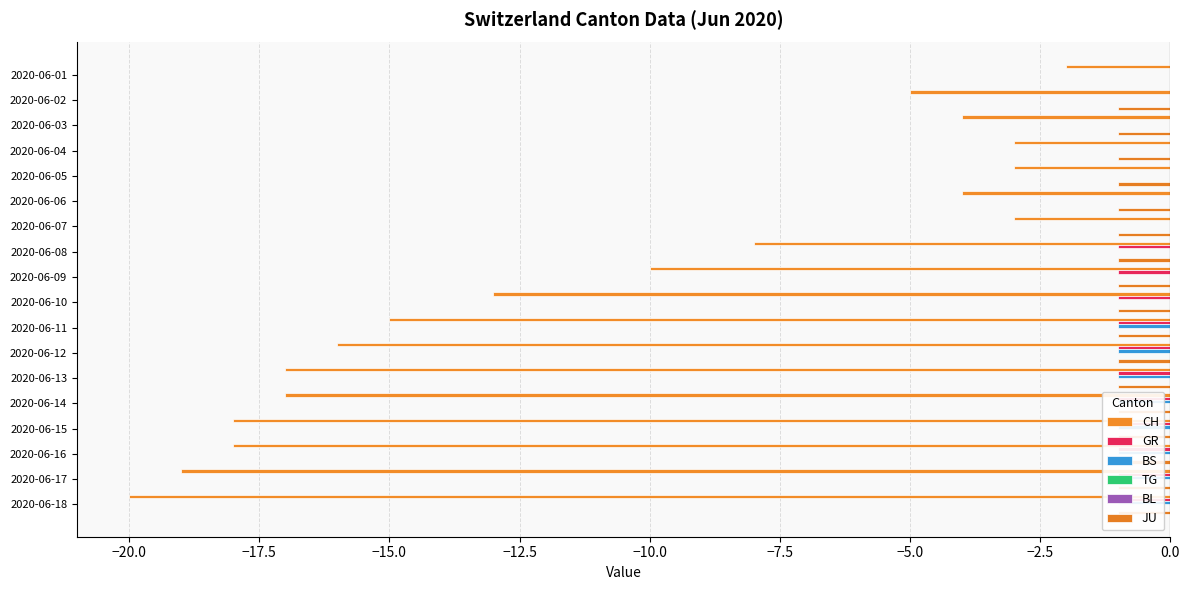

What is the approximate value of JU at 2020-06-15?

-1.0